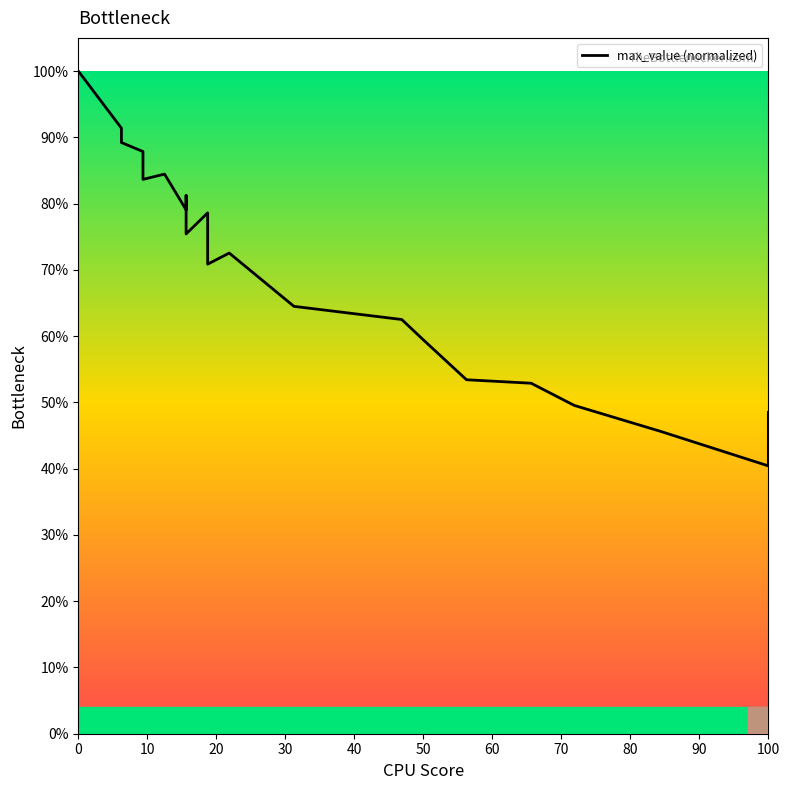

Does the chart have visible grid lines?

No